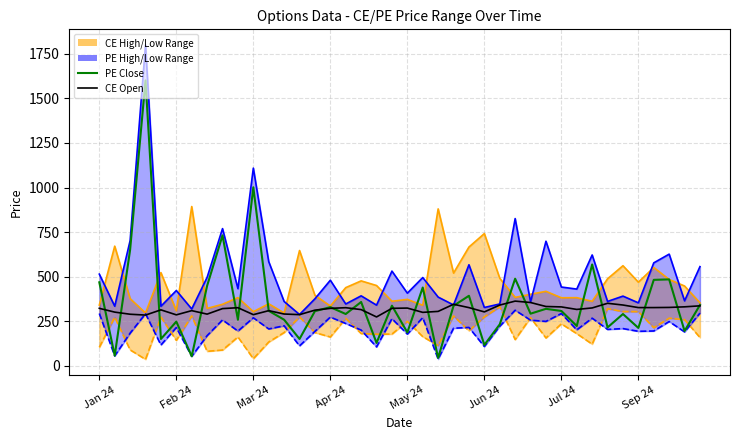

What is the value of the CE Open point at the 3rd from the left?

288.9